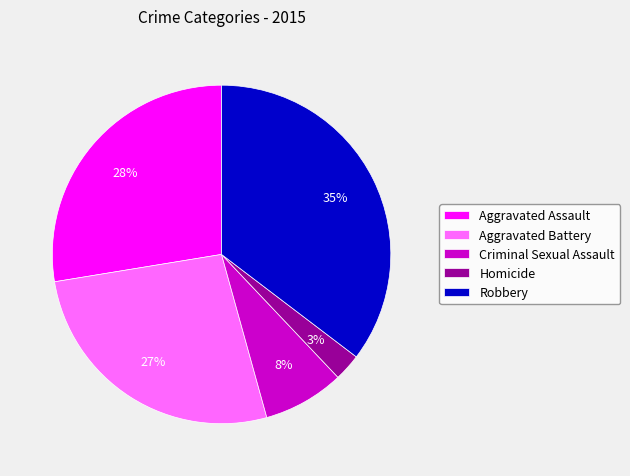

Rank the categories by value from lowest to highest.

Homicide, Criminal Sexual Assault, Aggravated Battery, Aggravated Assault, Robbery